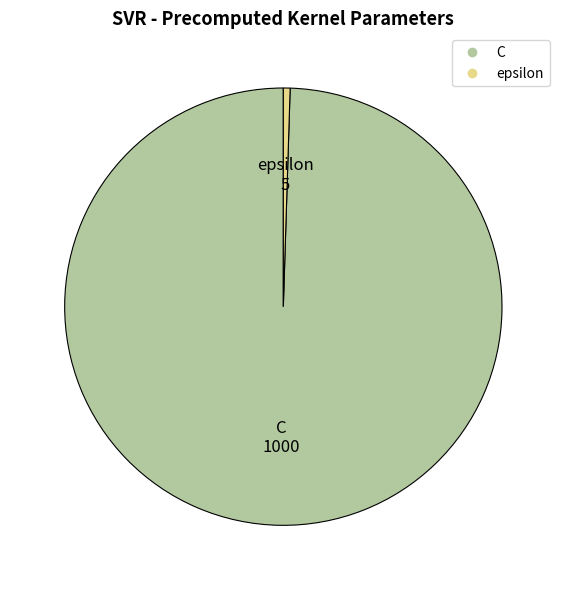

What is the ratio of the value at C to the value at epsilon?

200.0